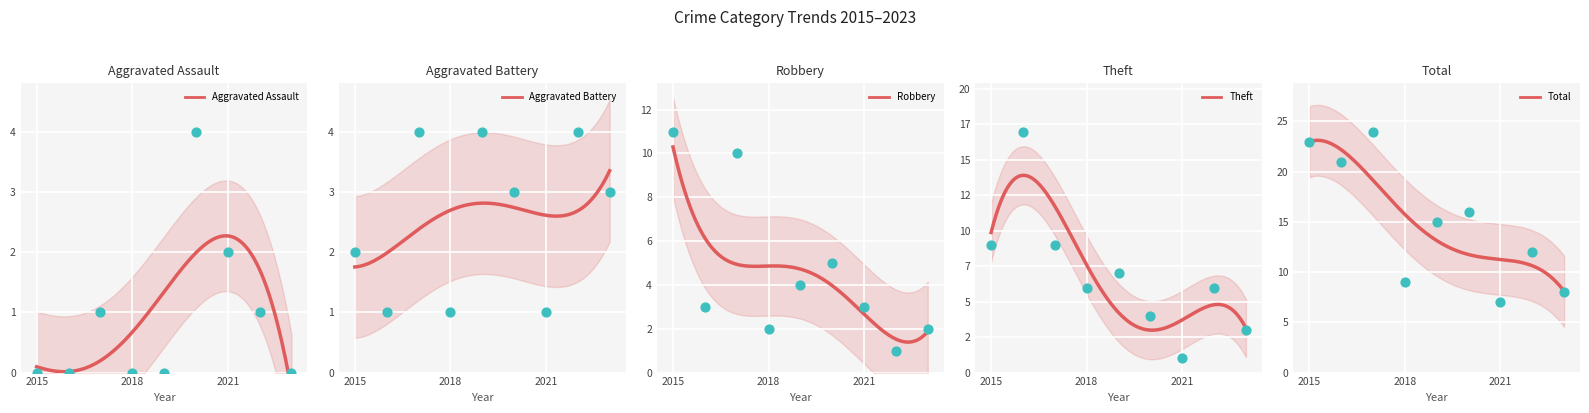

Which series contains the lowest Y value?

Aggravated Assault